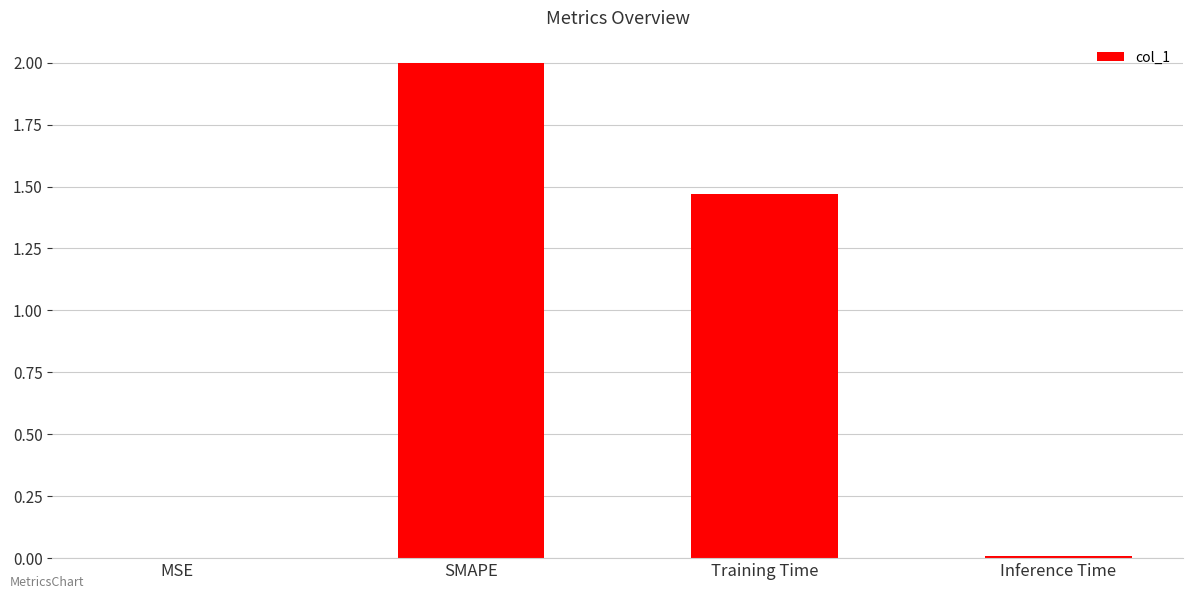

Between Training Time and SMAPE, which is larger?

SMAPE